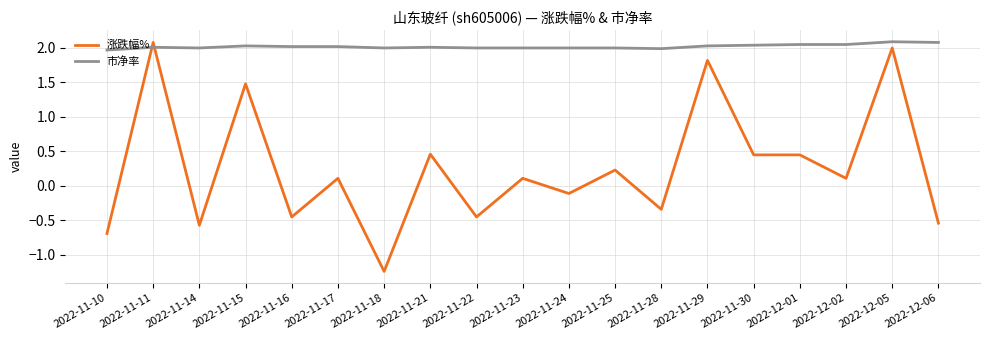

What position from the left is 2022-12-02?

17